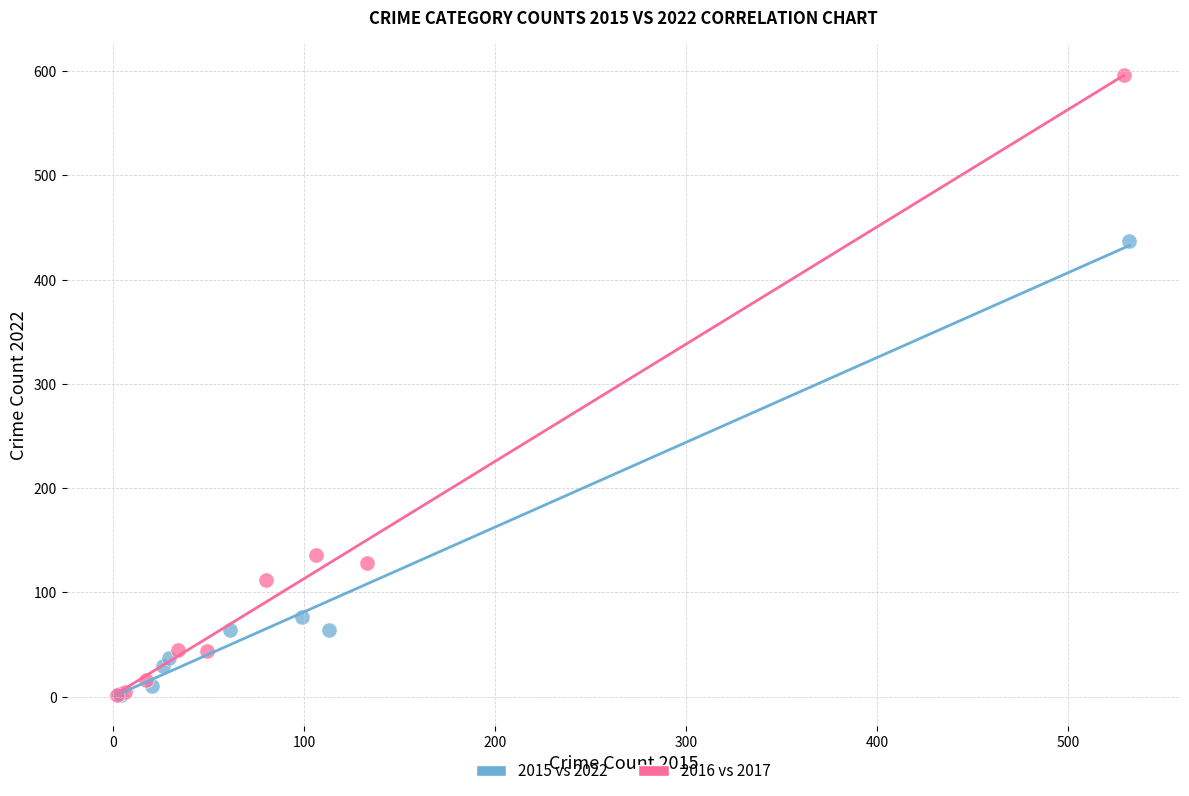

Which series reaches the maximum Y coordinate?

2016 vs 2017